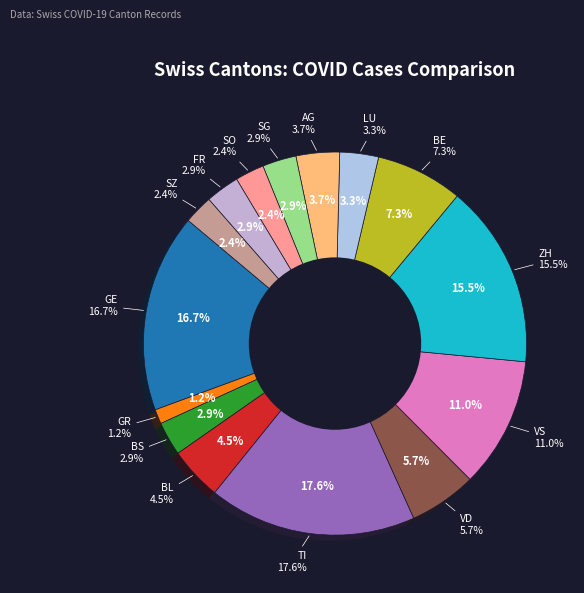

To the nearest percent, what is the average slice percentage?

7%